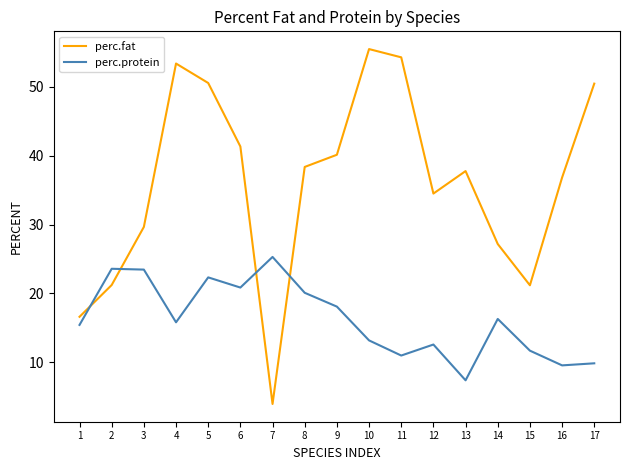

How many times do perc.fat and perc.protein cross each other?

4